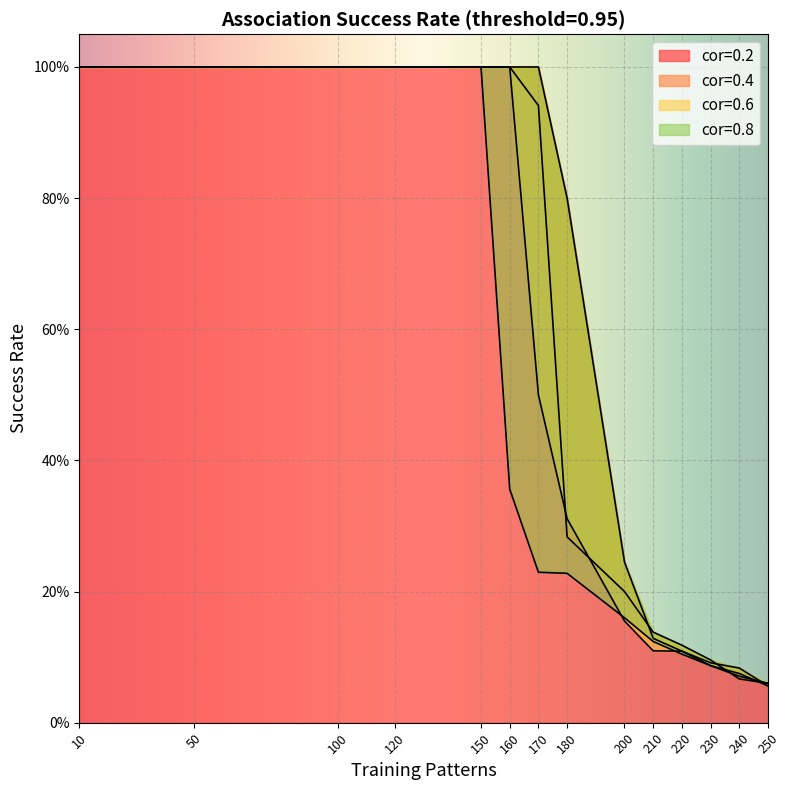

What is the difference between the cor=0.8 values at 200 and 180?

0.1